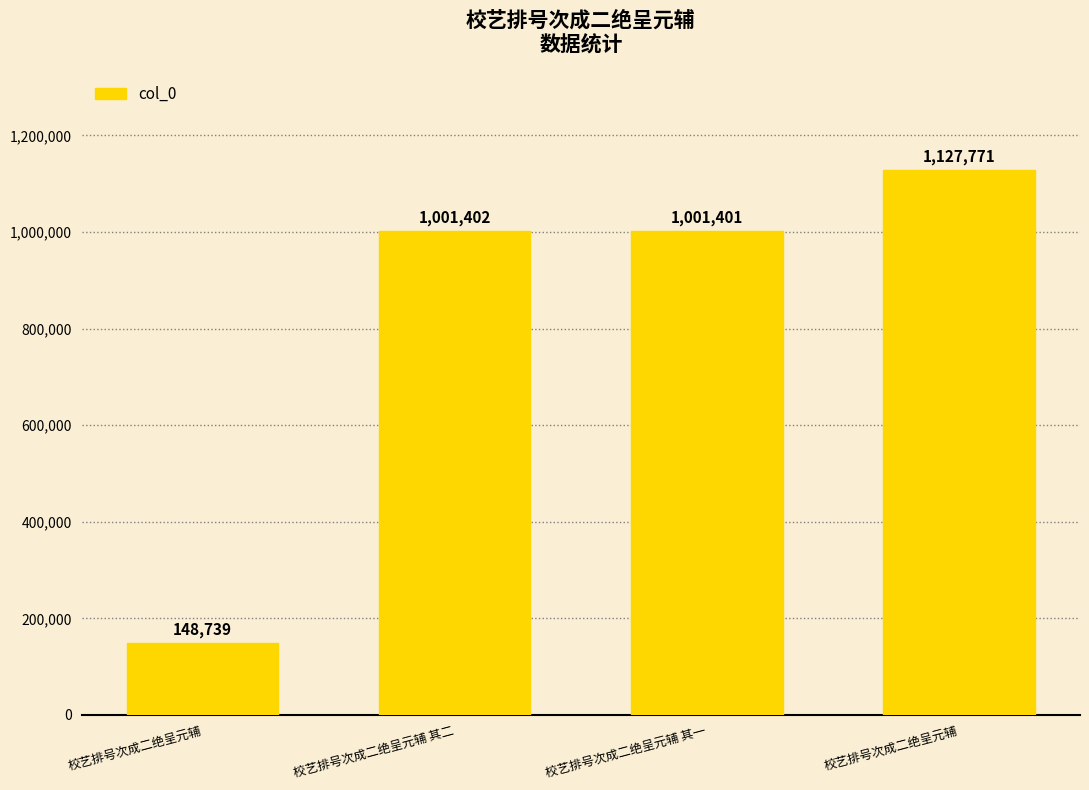

Between 校艺排号次成二绝呈元辅 and 校艺排号次成二绝呈元辅 其一, which is larger?

校艺排号次成二绝呈元辅 其一